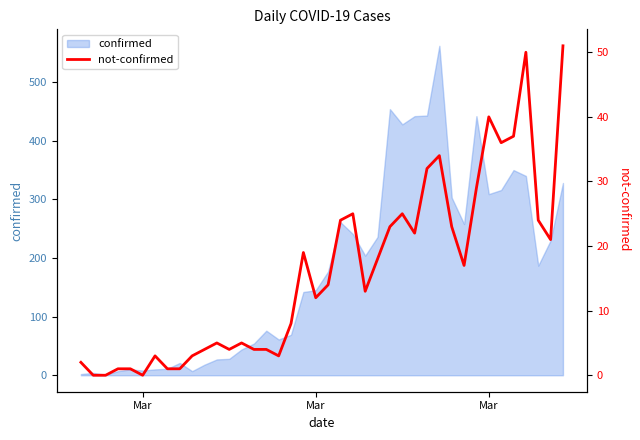

What is the value of the 31st point from the left?

23